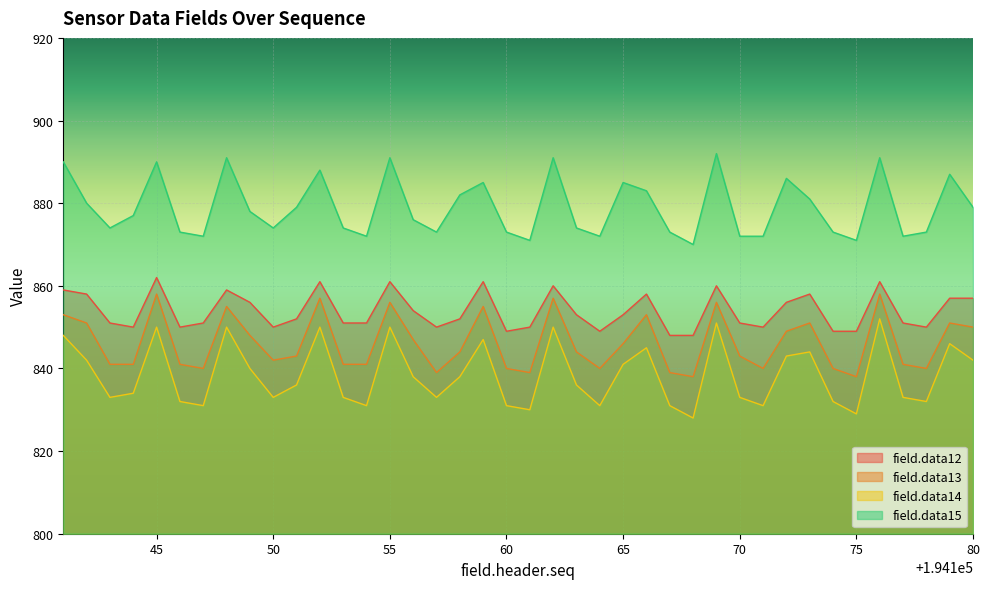

What is the smallest value displayed?

828